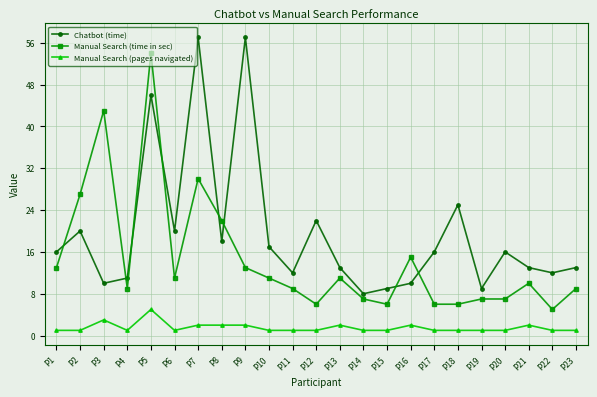

What is the spread (max minus min) of values at P10?

16